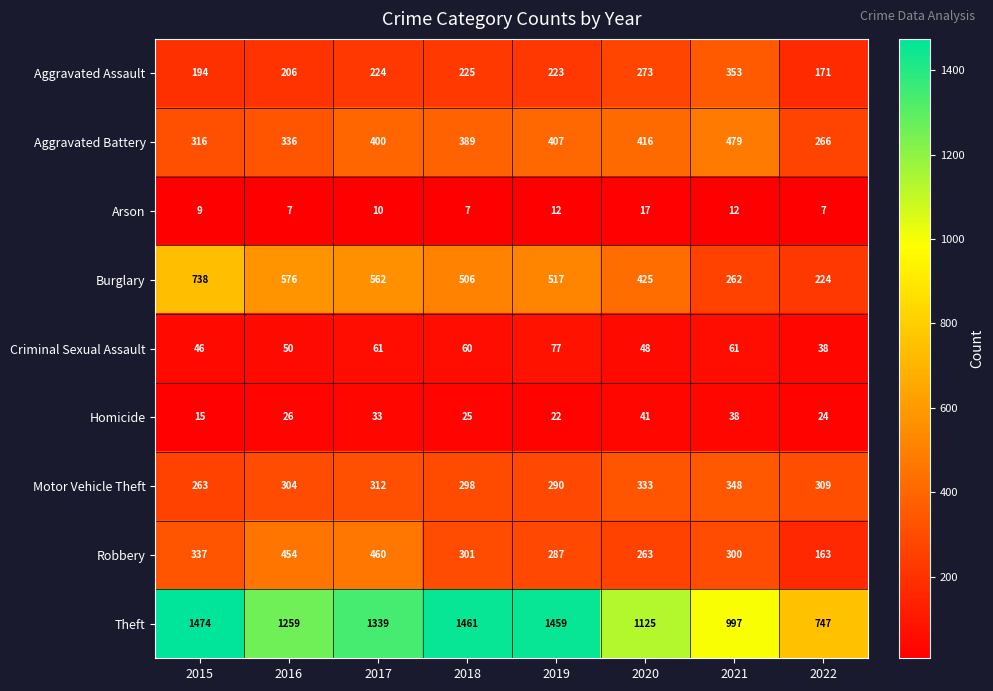

At how many categories does at least one series exceed 1207?

5